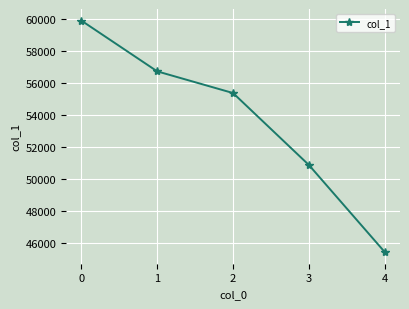

How many lines are shown in the chart?

1